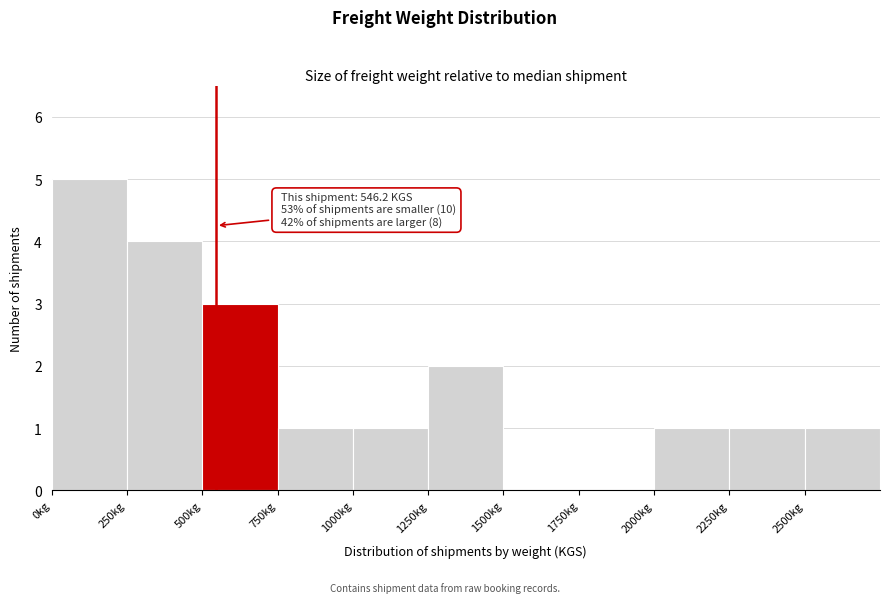

Which range on the x-axis has the tallest bar?

0 to 250